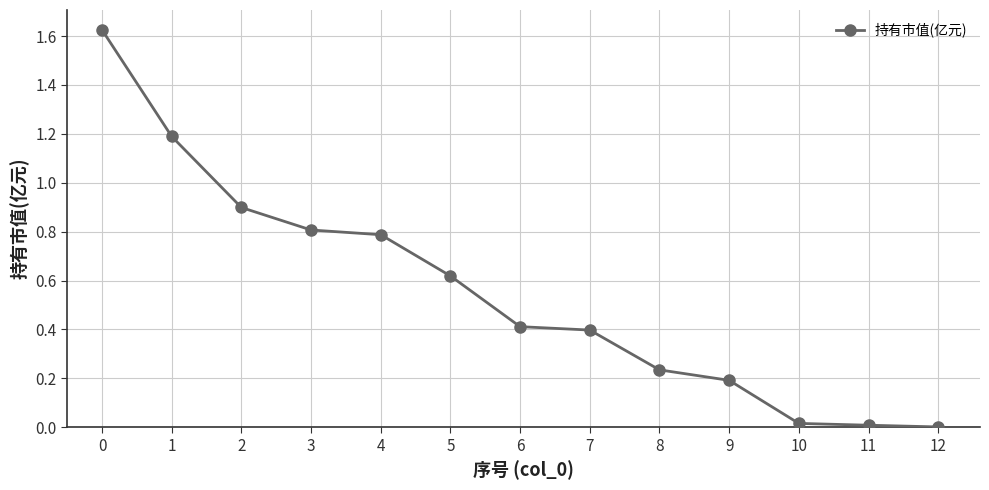

What value does the data have at 3?

0.8